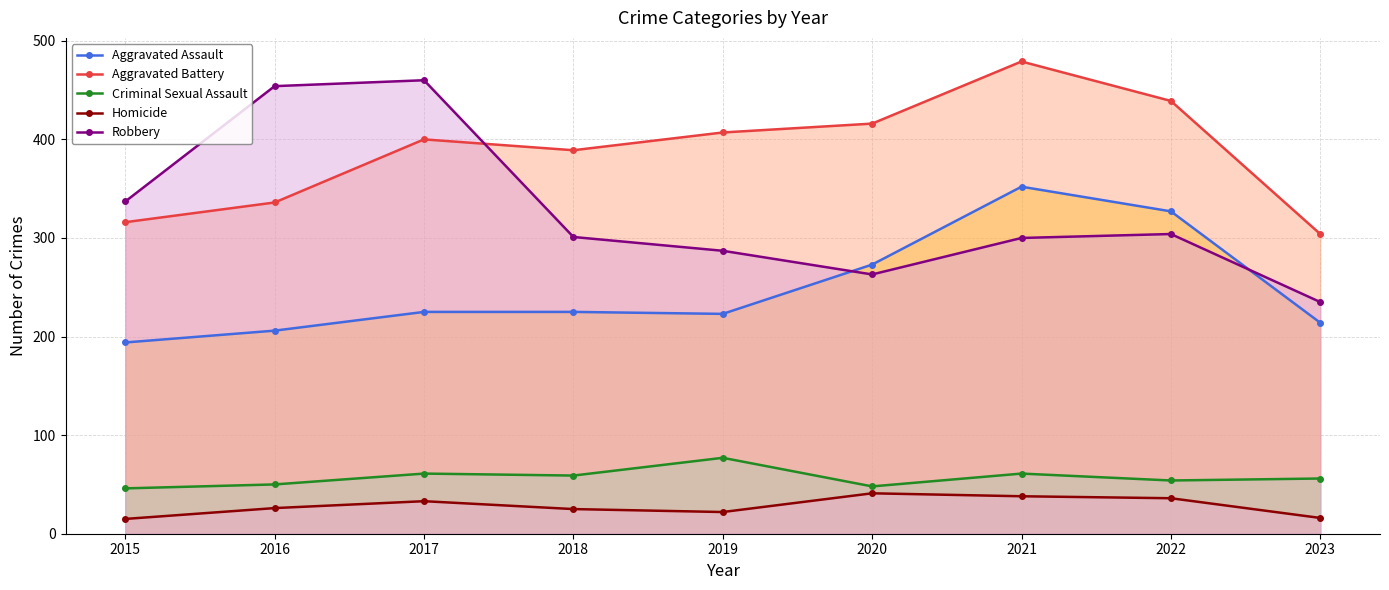

How many lines are shown in the chart?

5